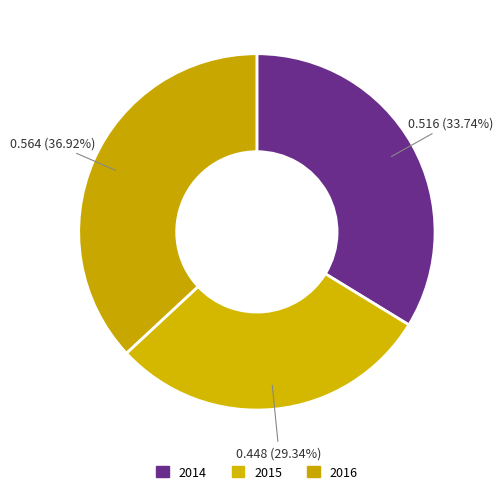

How many segments does this pie chart have?

3